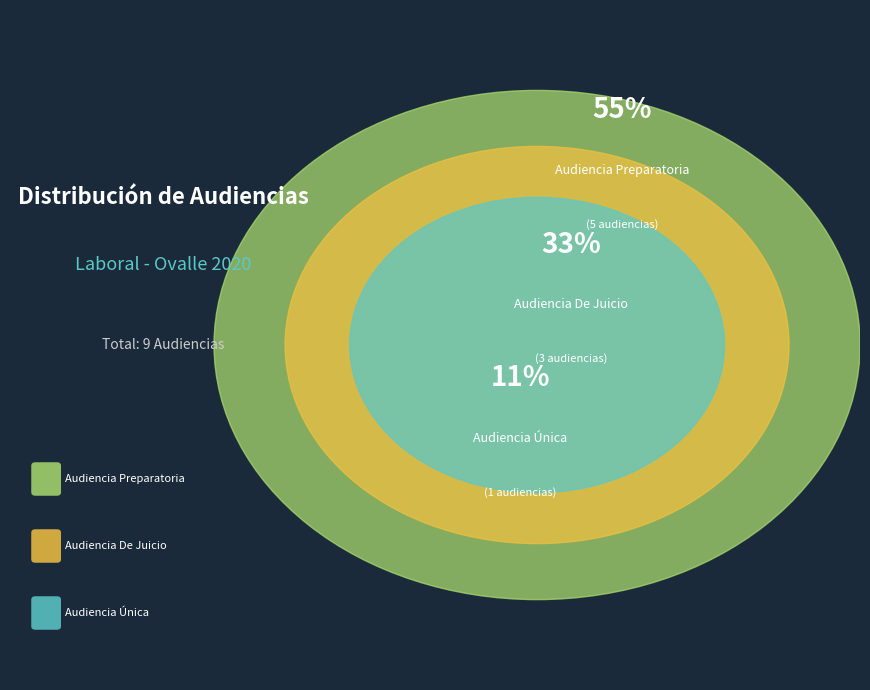

To the nearest percent, what is the difference between the Audiencia Preparatoria and Audiencia Única slice percentages?

44%